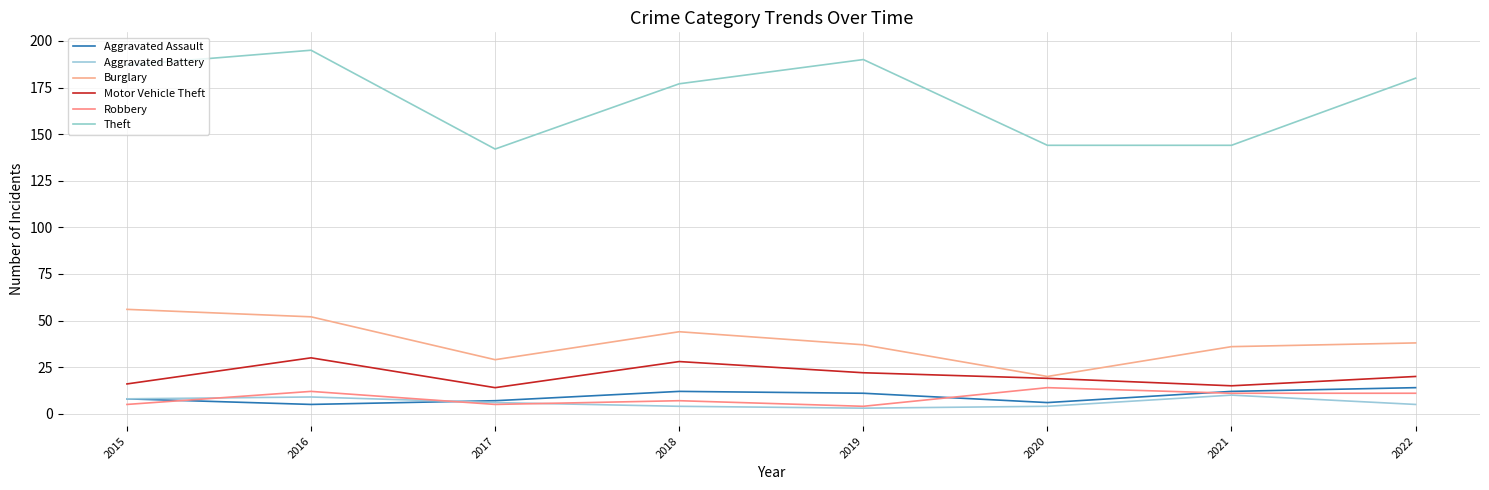

What is the value of the Motor Vehicle Theft point at the 2nd from the left?

30